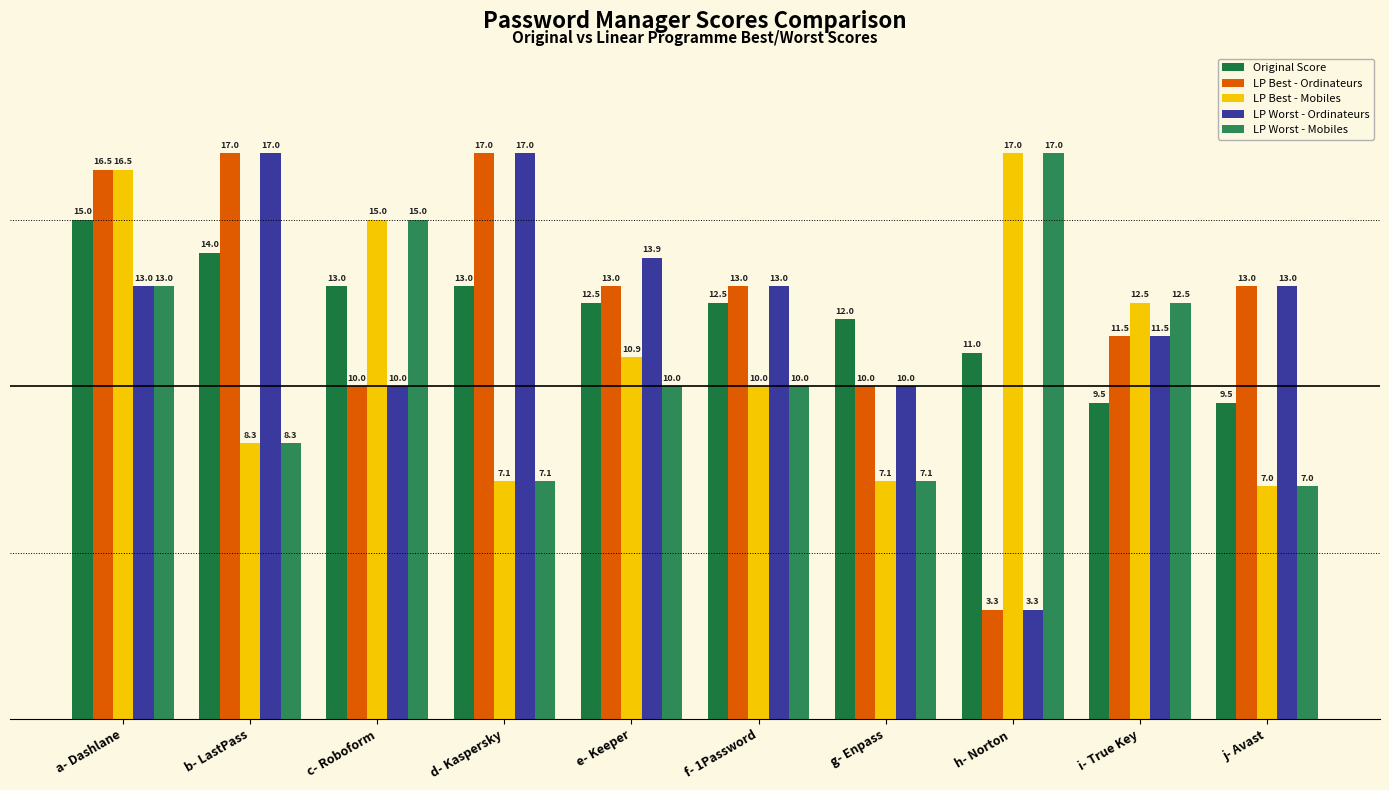

Between c- Roboform and d- Kaspersky, which is larger?

c- Roboform